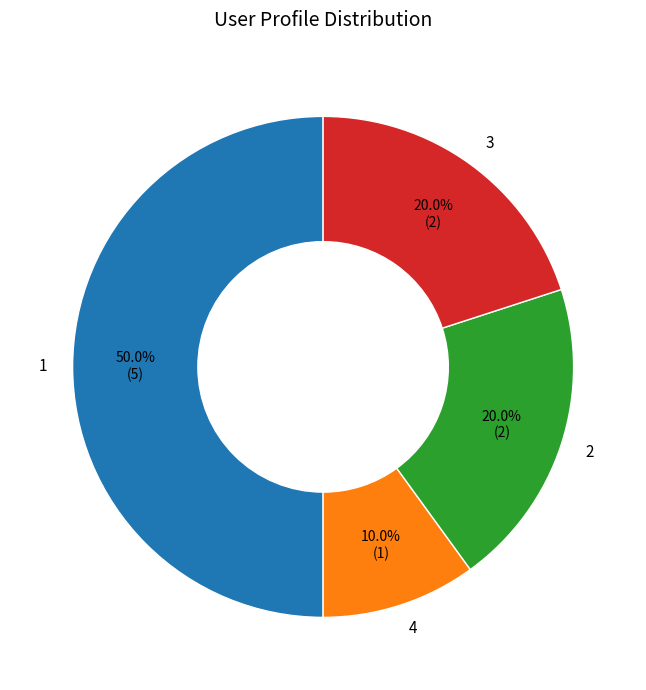

To the nearest percent, what portion does 3 represent?

20%